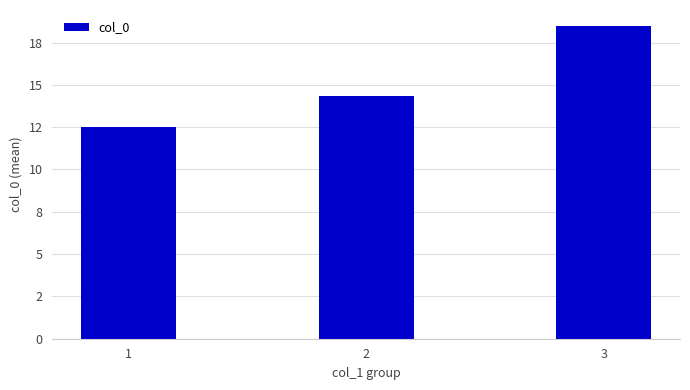

List the labels in order of value, smallest first.

1, 2, 3